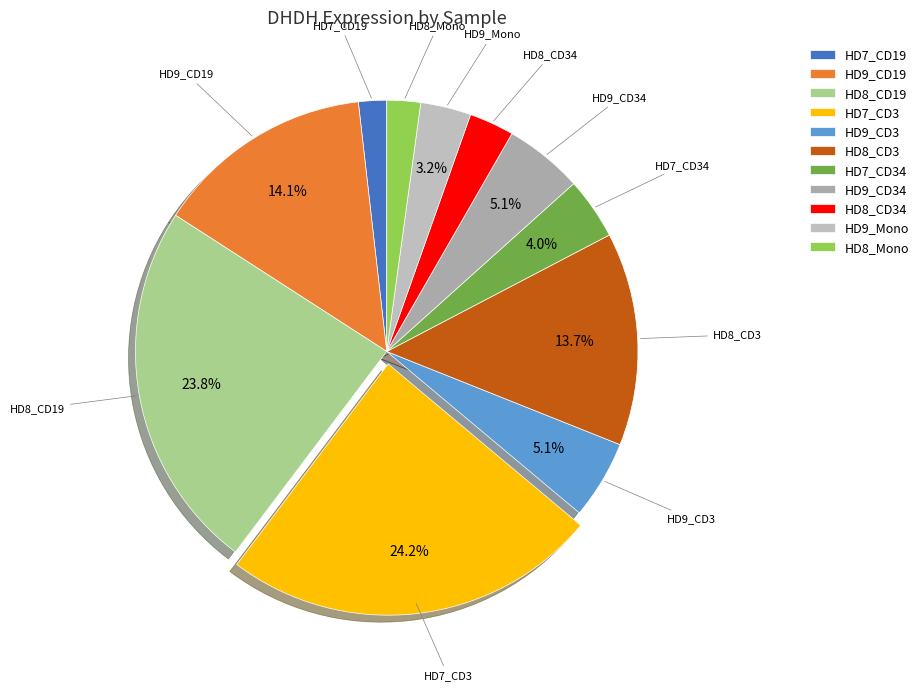

How many slices are in this pie chart?

11